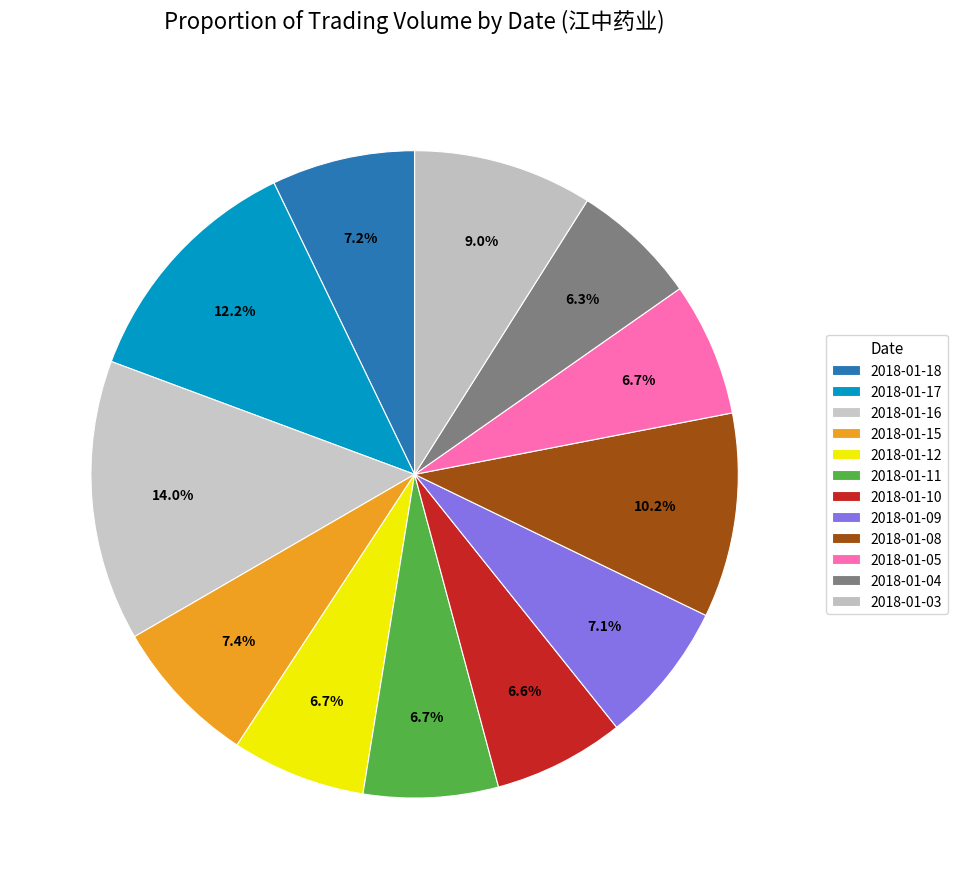

Rank the categories by value from lowest to highest.

2018-01-04, 2018-01-10, 2018-01-05, 2018-01-12, 2018-01-11, 2018-01-09, 2018-01-18, 2018-01-15, 2018-01-03, 2018-01-08, 2018-01-17, 2018-01-16